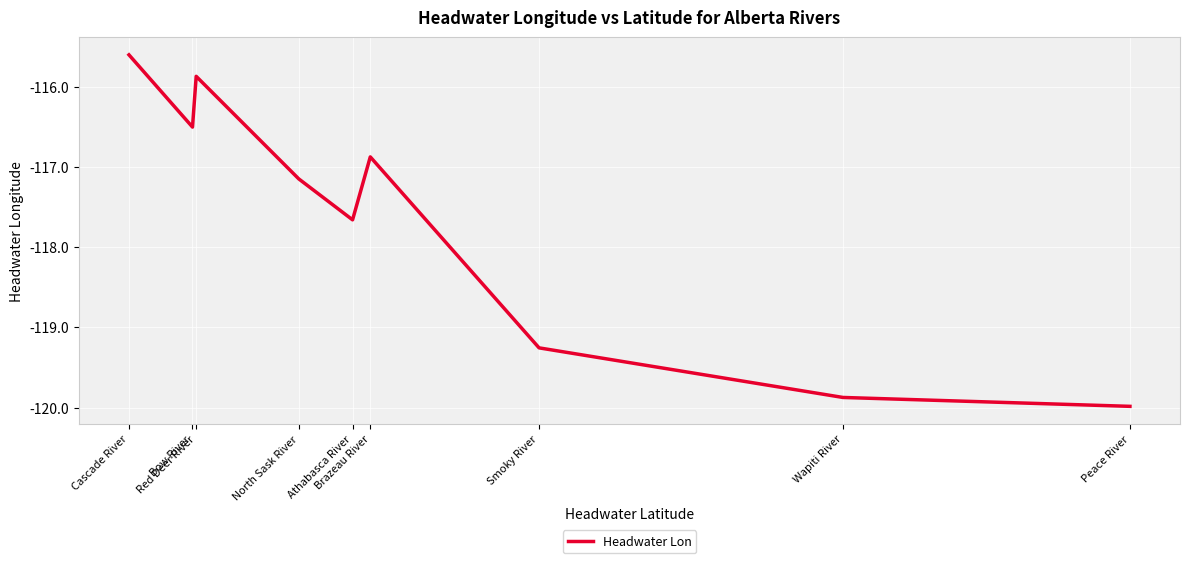

Does the chart have visible grid lines?

Yes